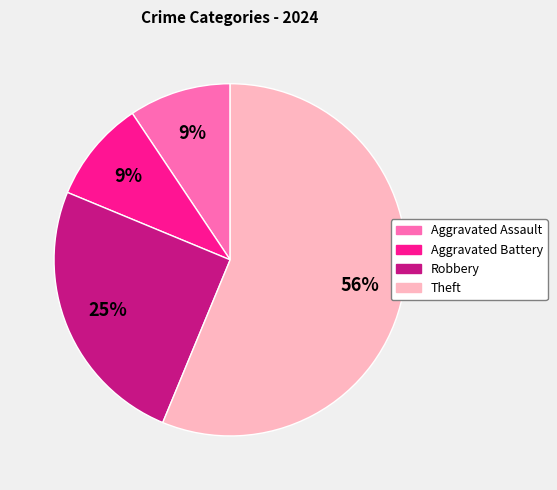

Approximately how many times larger is the value at Aggravated Assault compared to Robbery?

0.4